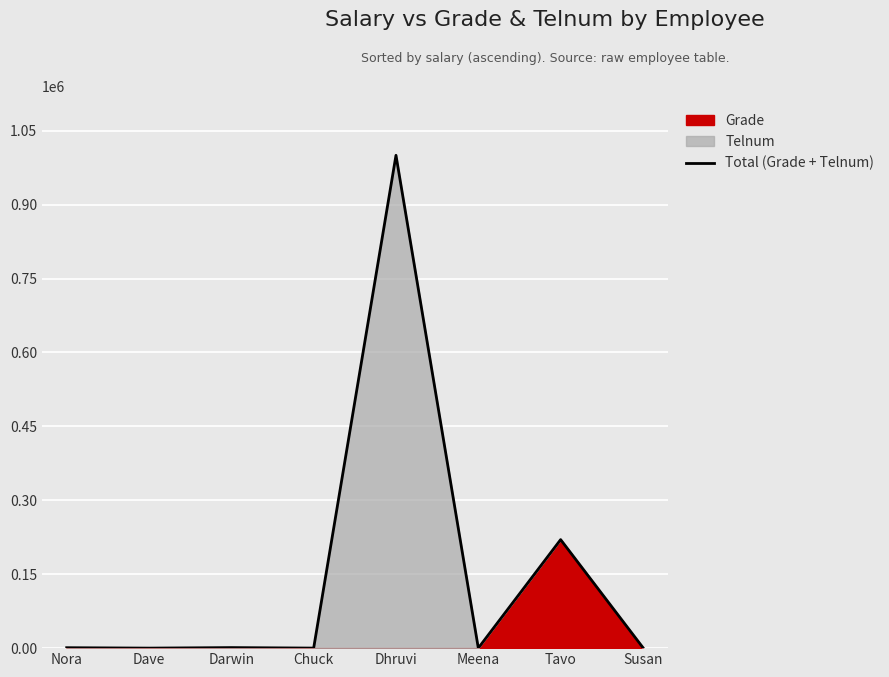

How many points are lower than both their immediate neighbors (excluding endpoints)?

3